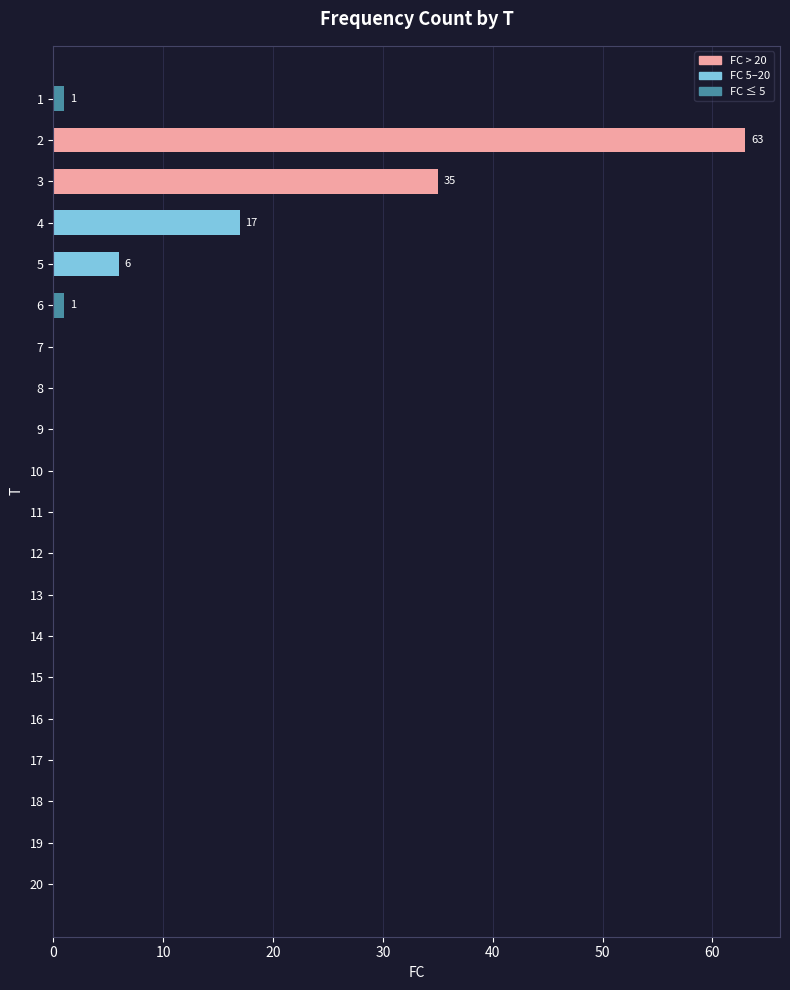

Does the chart contain stacked bars?

No